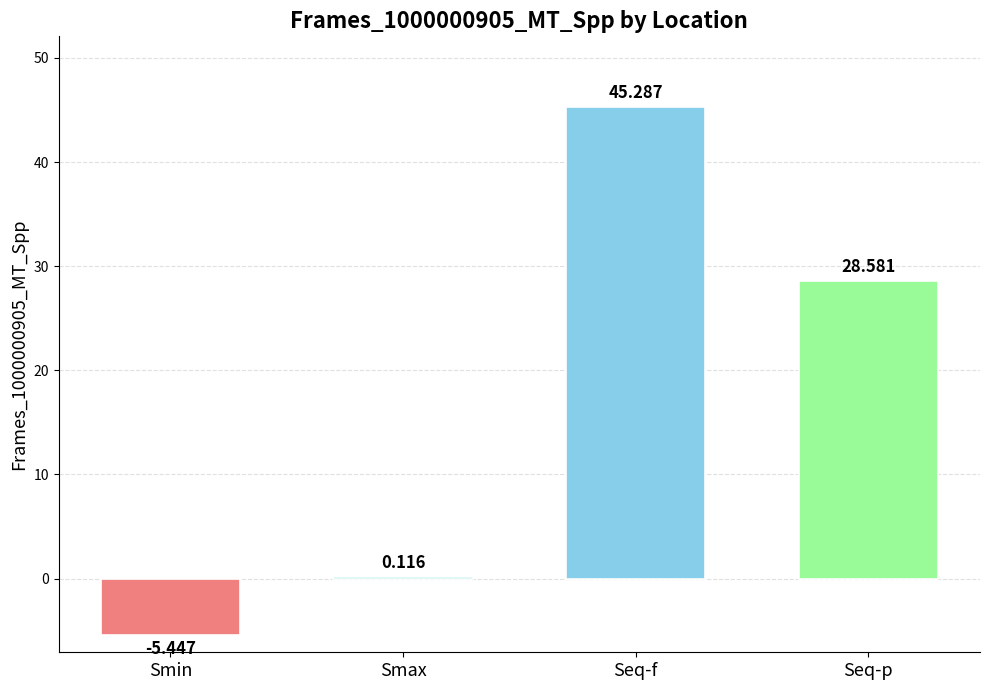

What is the greatest value displayed?

45.3